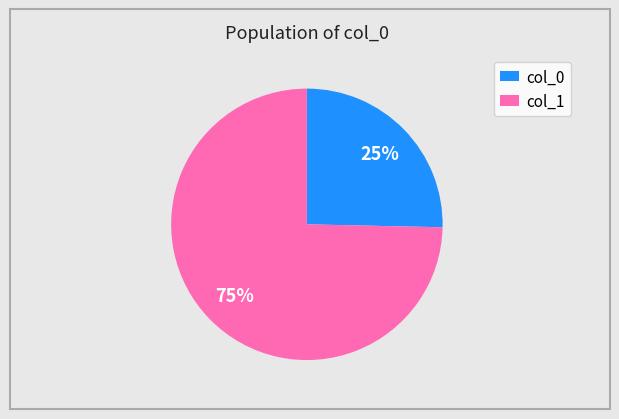

Which category accounts for the majority?

col_1